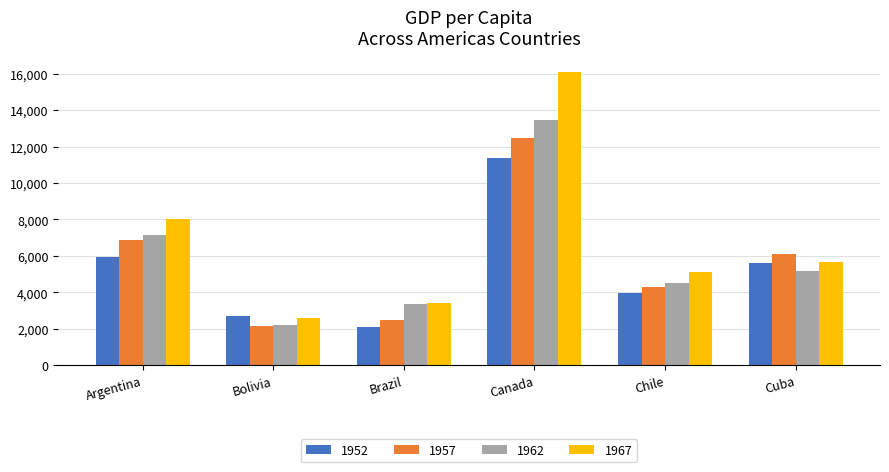

Which label corresponds to the largest value in the chart?

Canada